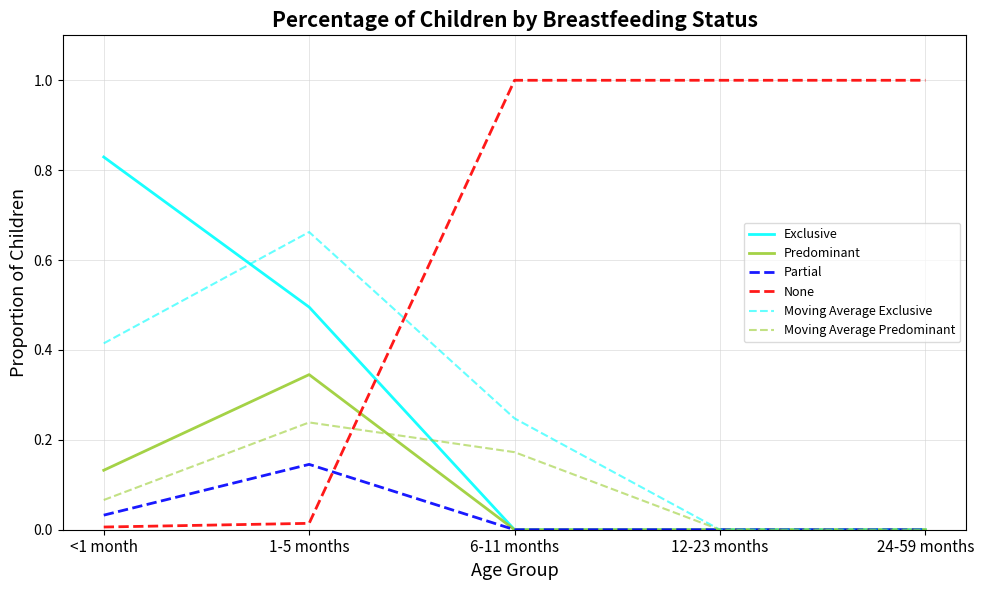

How many intersections are there between None and Moving Average Predominant?

1